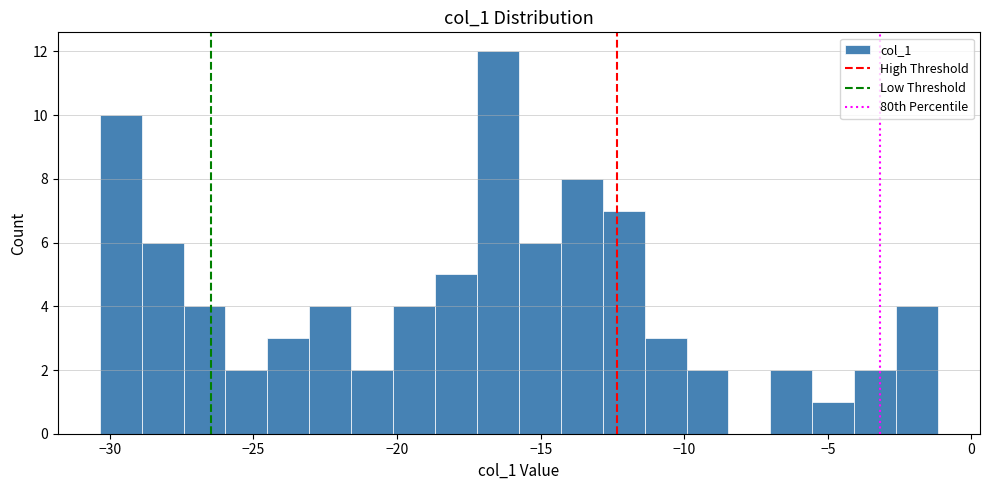

Around what value on the x-axis is the tallest bar? Give the approximate position of its centre, as read against the axis.

-16.5